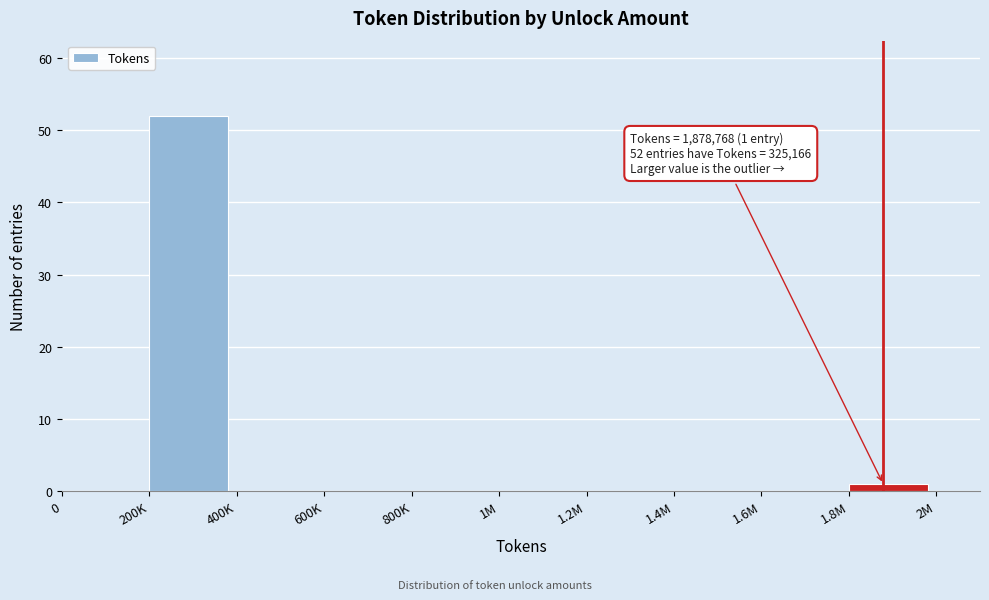

Reading right to left, list all the values displayed in this chart.

1.8M=1	1.6M=0	1.4M=0	1.2M=0	1M=0	800K=0	600K=0	400K=0	200K=52	0=0